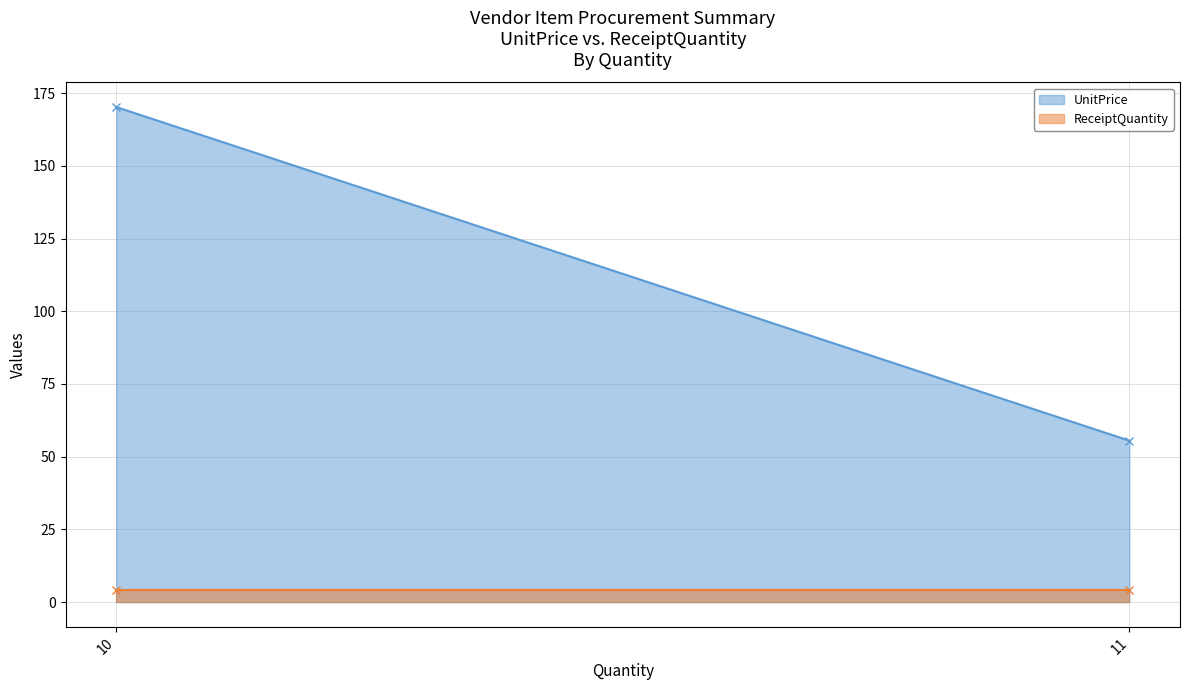

At how many categories does at least one series exceed 107?

1